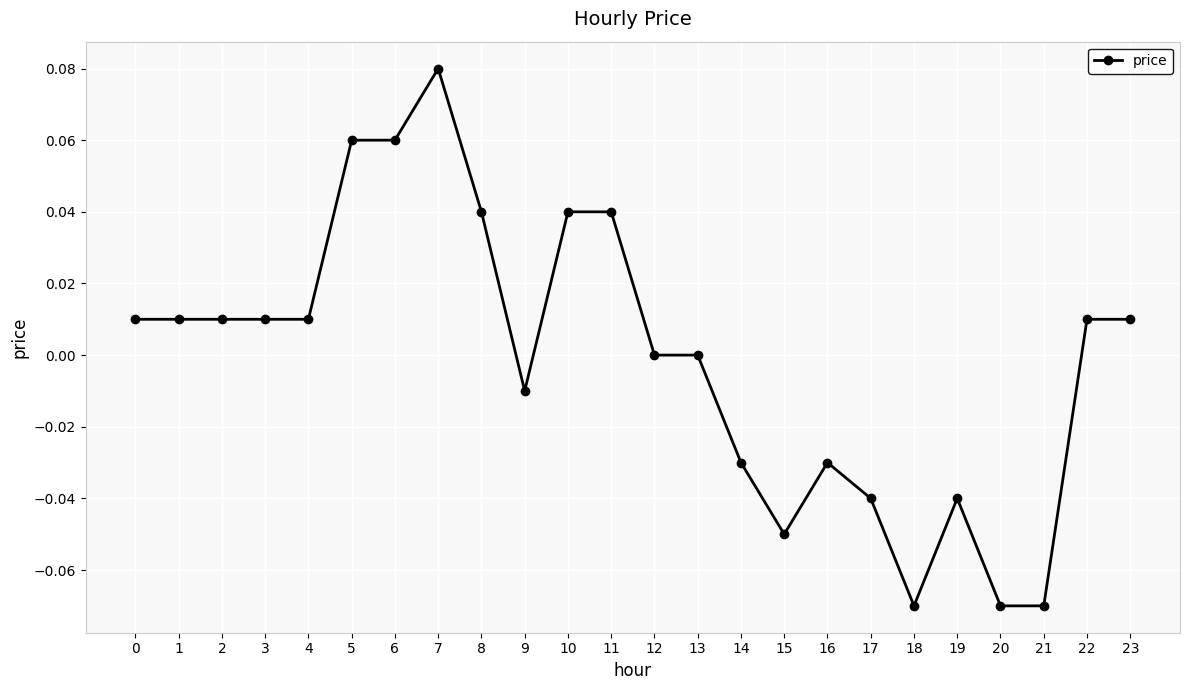

At which category does the chart reach its peak across all series?

7